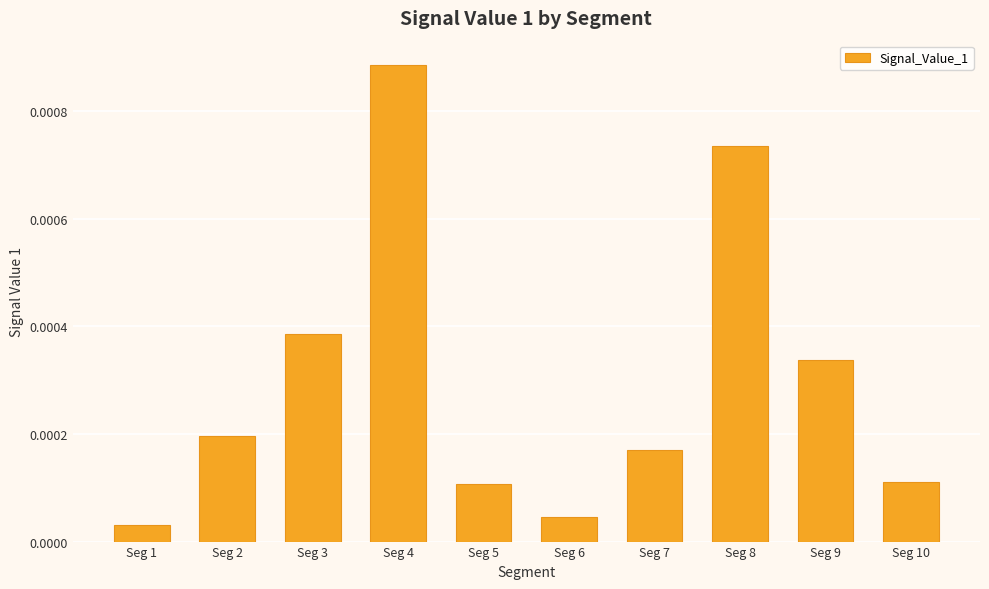

Which category has the highest value across all series?

Seg 4